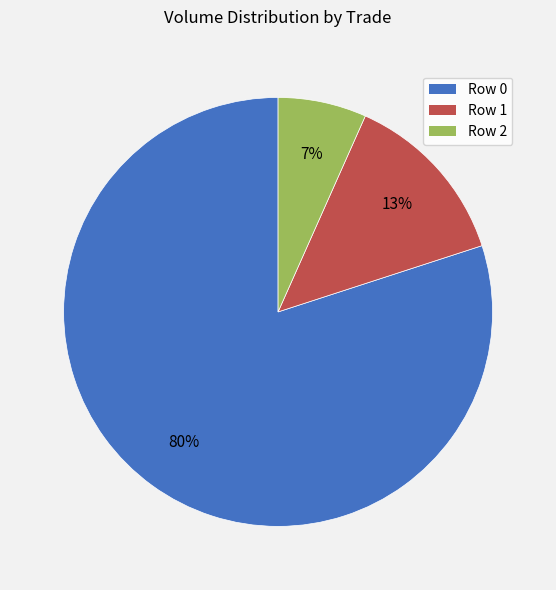

Rank the categories by value from highest to lowest.

Row 0, Row 1, Row 2